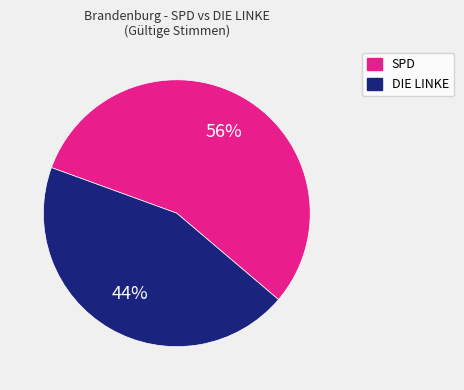

To the nearest percent, what portion does DIE LINKE represent?

44%